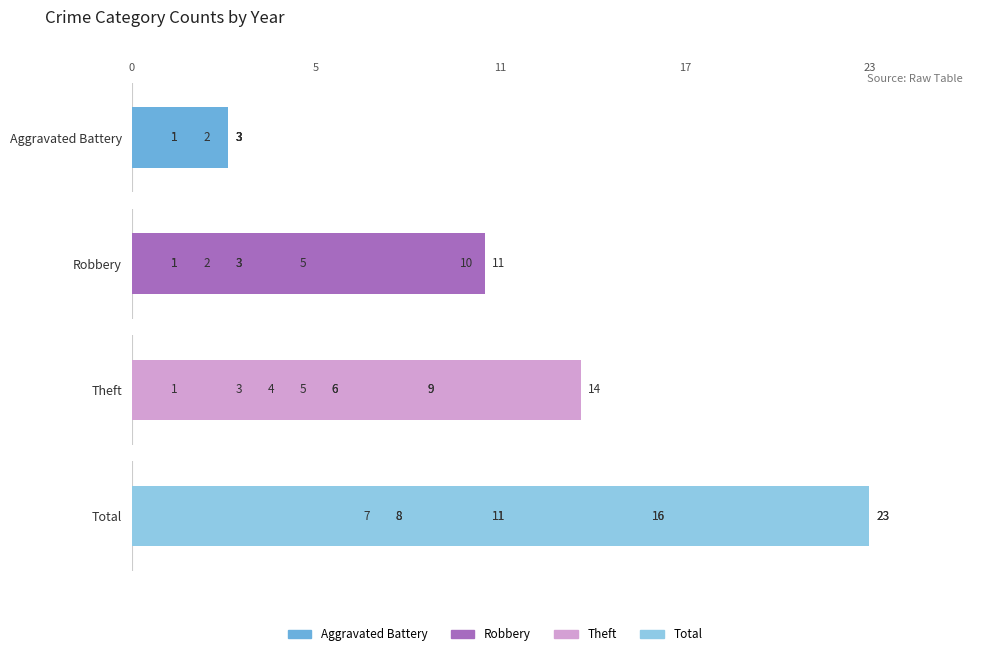

What is the value of the Robbery bar at the 5th from the left?

3